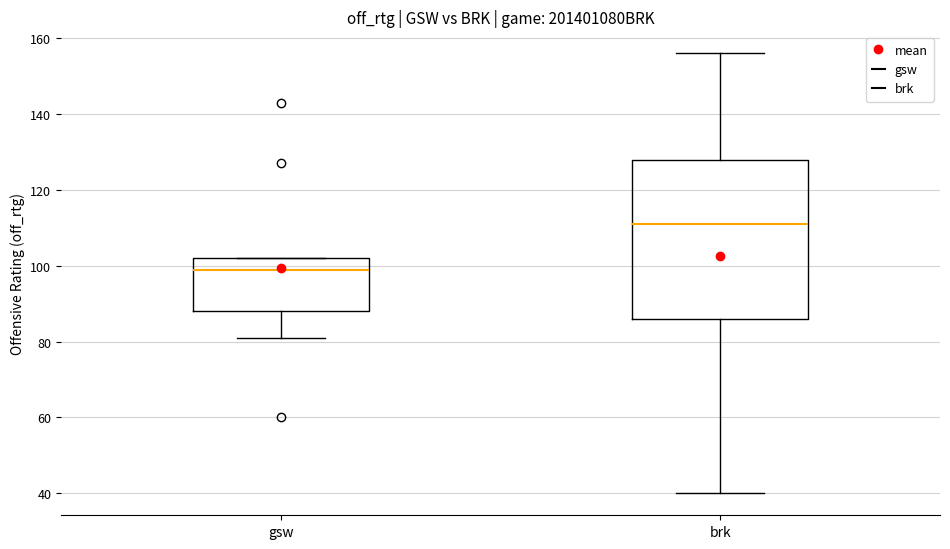

Reading left to right, transcribe this box plot: for each box, give where its median line is, the range the box spans, and where its two whiskers end, as read against the y-axis. The values are not printed on the chart, so give them approximately, as read against the axis.

gsw: median 100, box 88 to 102, whiskers 82 to 102
brk: median 112, box 86 to 128, whiskers 40 to 156